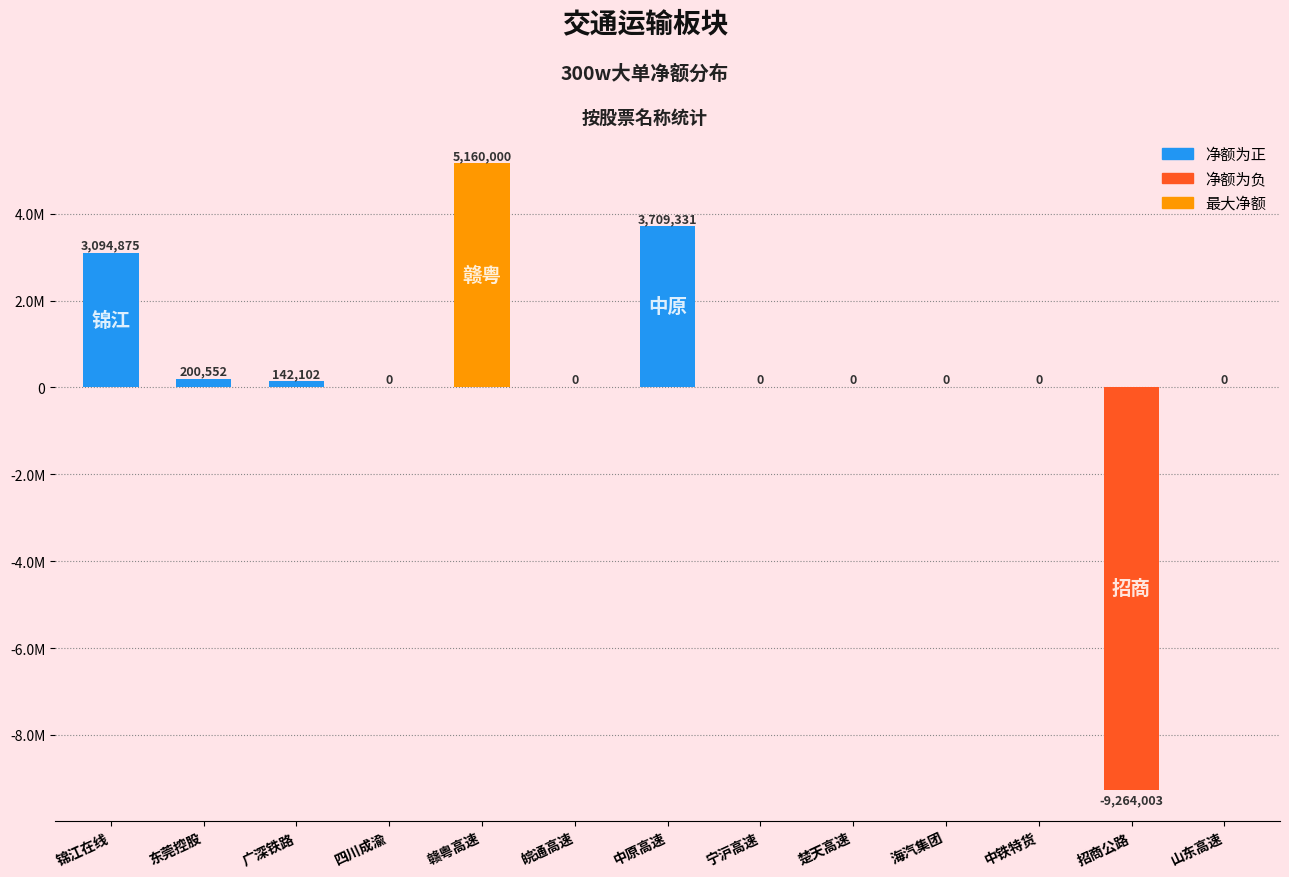

Are the bars horizontal?

No